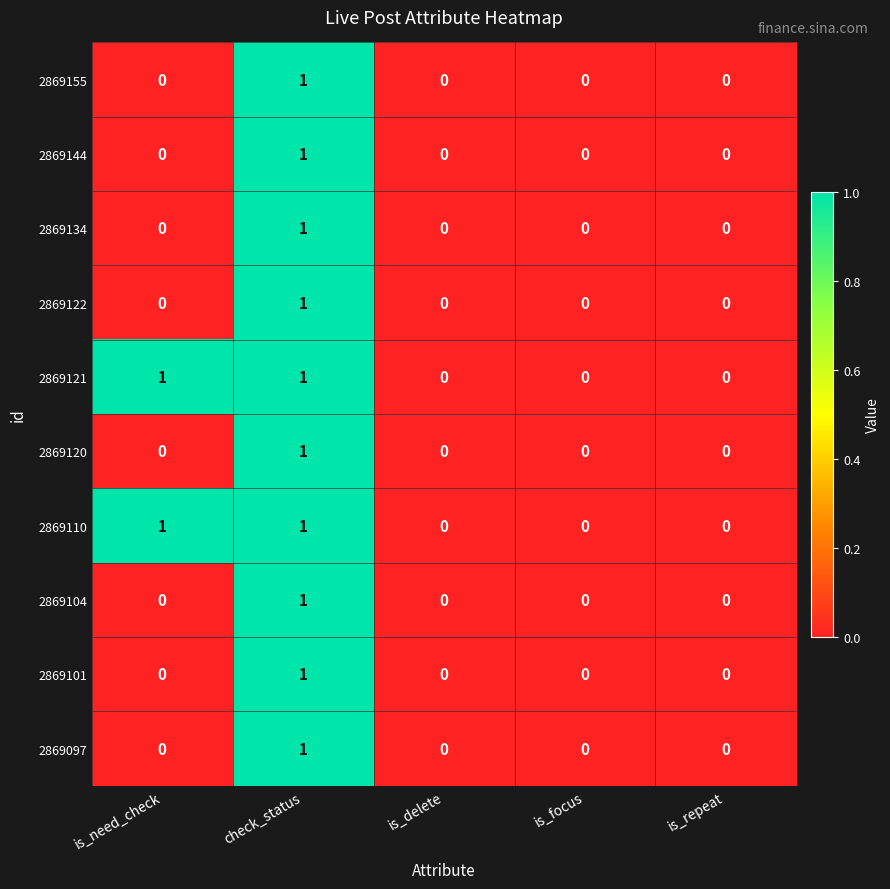

Which category has the highest value in the 2869122 series?

check_status